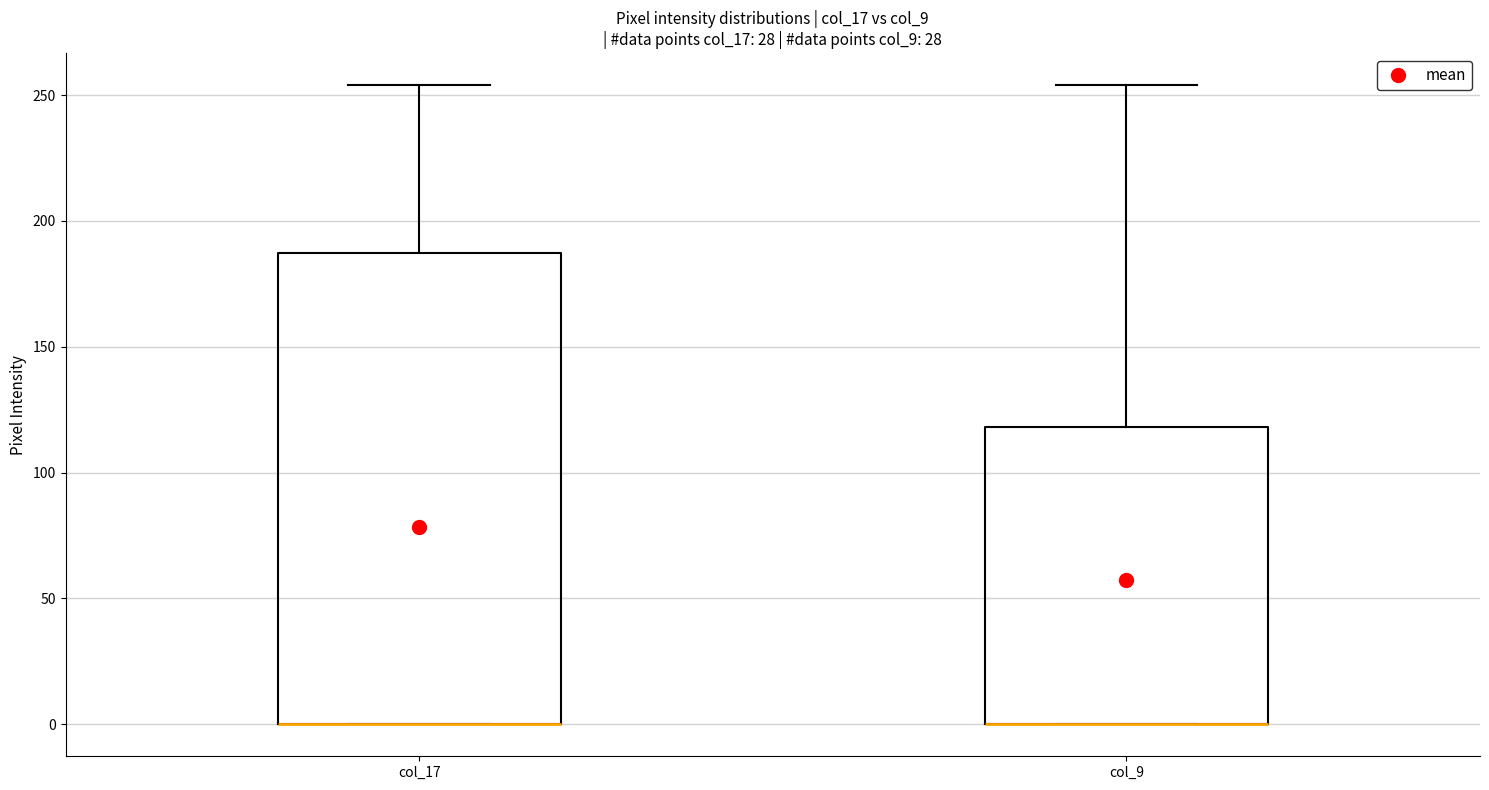

Where is the lower edge of the box for col_9 on the y-axis? The values are not printed on the chart, so give them approximately, as read against the axis.

0